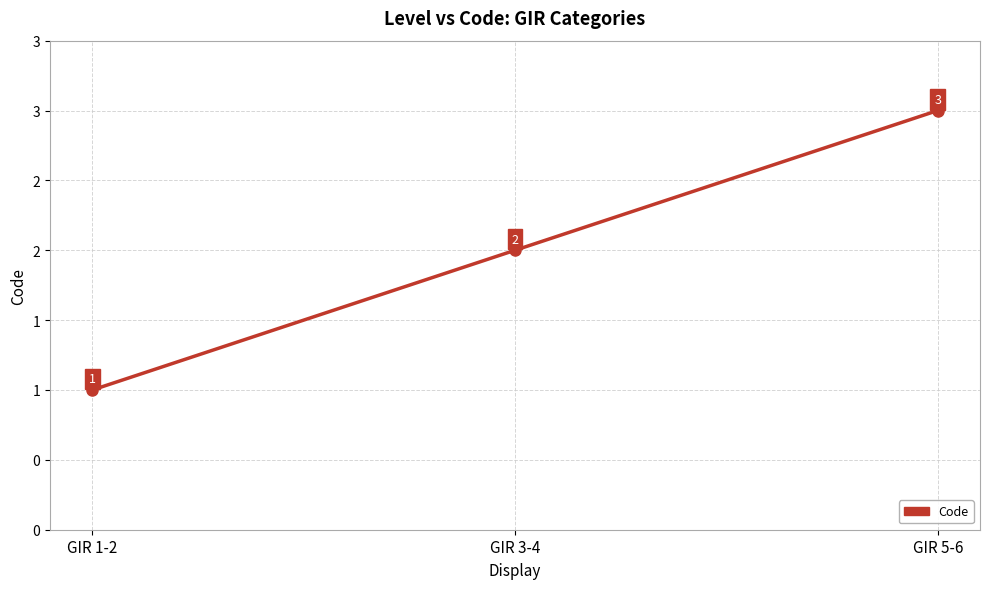

At which label does the data first exceed 2?

GIR 5-6